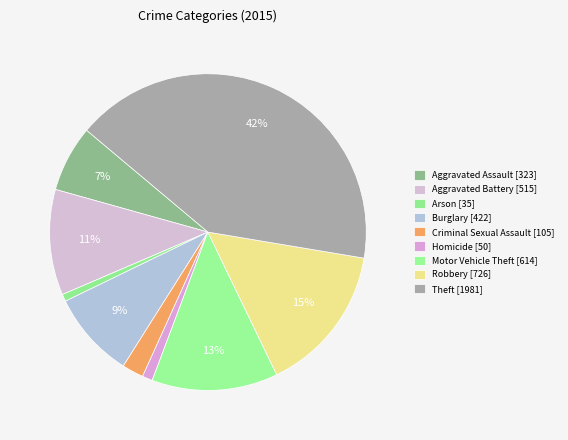

Which category has the biggest portion of the pie?

Theft